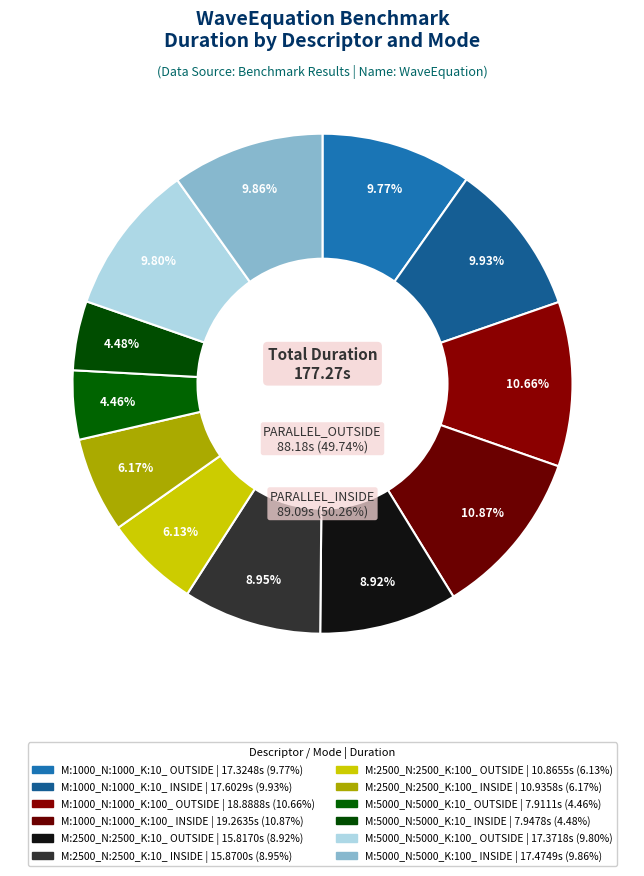

Is the sum of M:5000_N:5000_K:10_ INSIDE and M:2500_N:2500_K:100_ OUTSIDE greater than half?

No